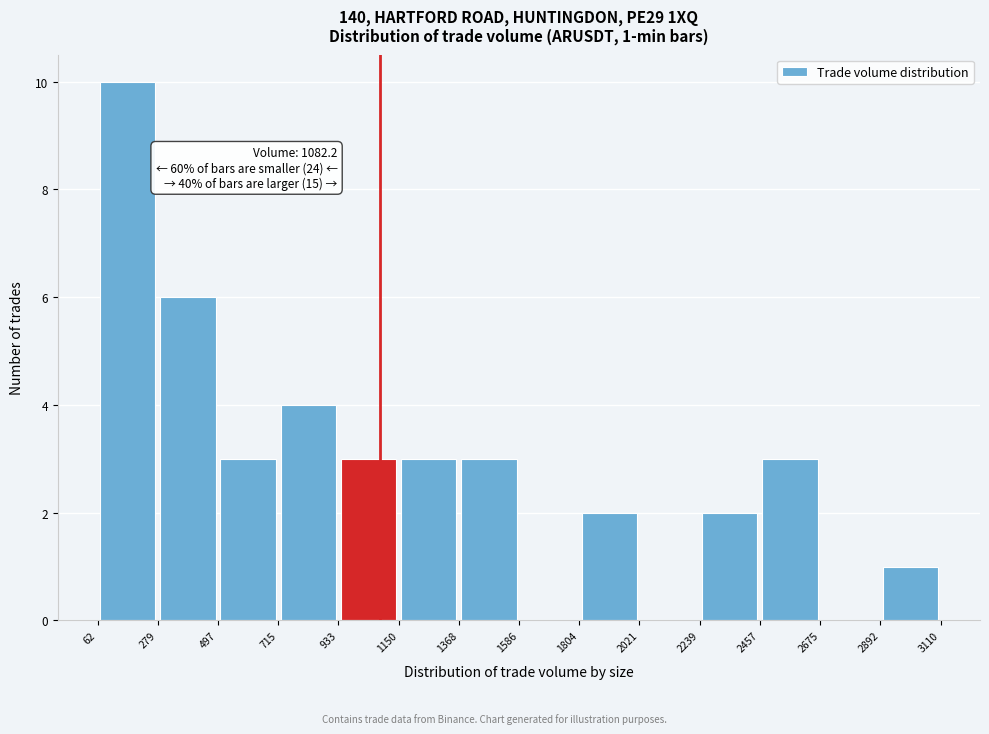

Which range on the x-axis has the tallest bar?

62 to 279